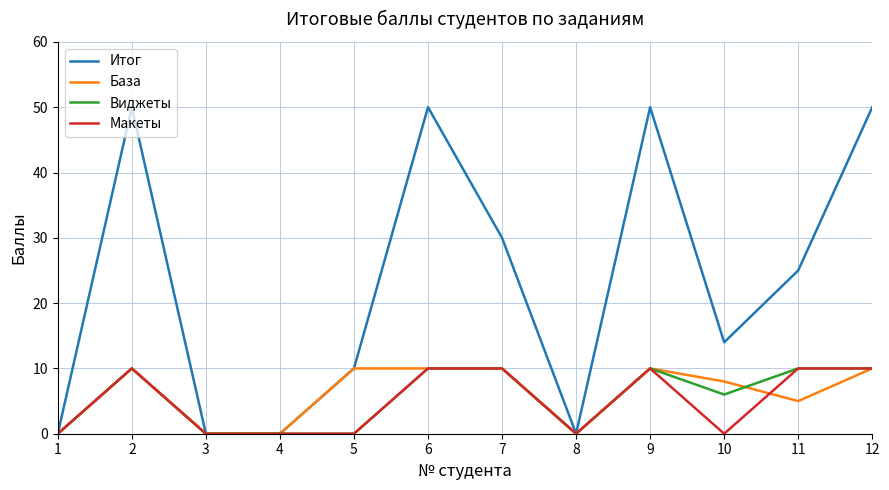

True or false: База has more than 0 points higher than both neighbors.

True